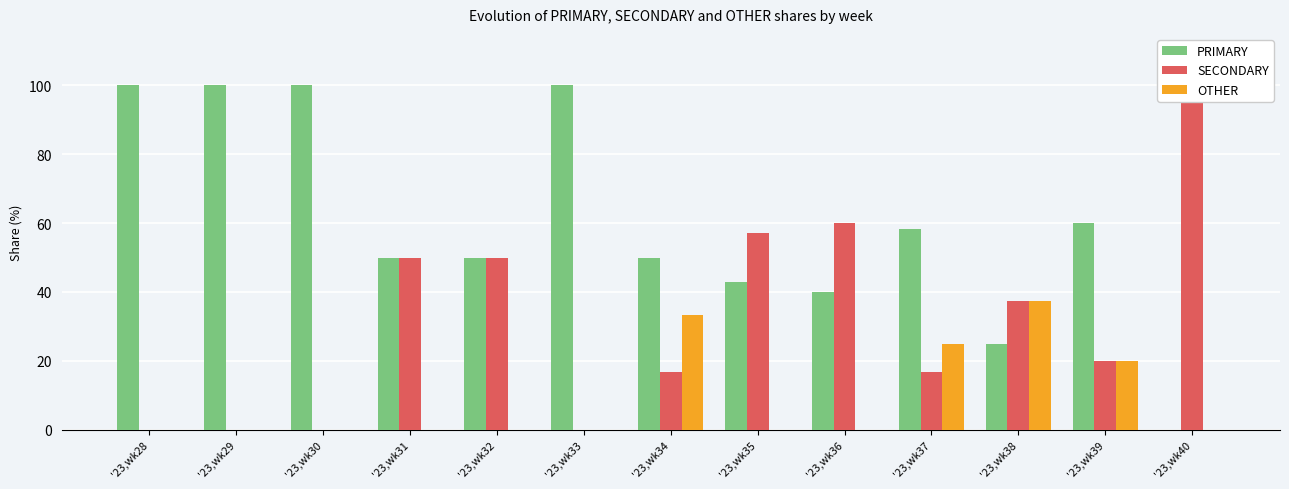

Which category has the highest value in the OTHER series?

'23,wk38